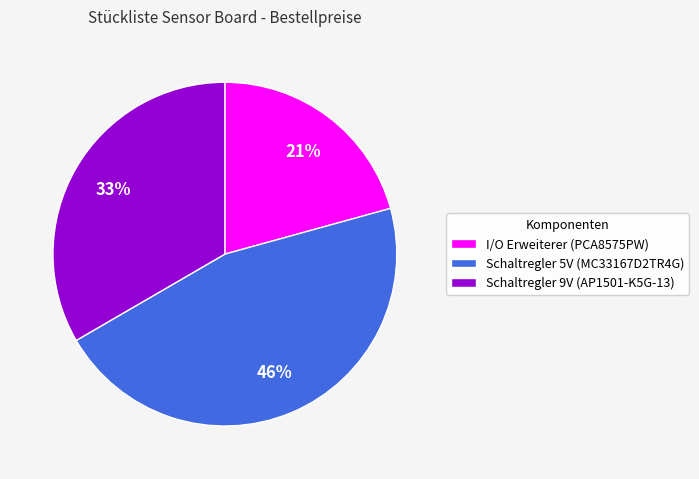

Count the number of slices in the pie.

3